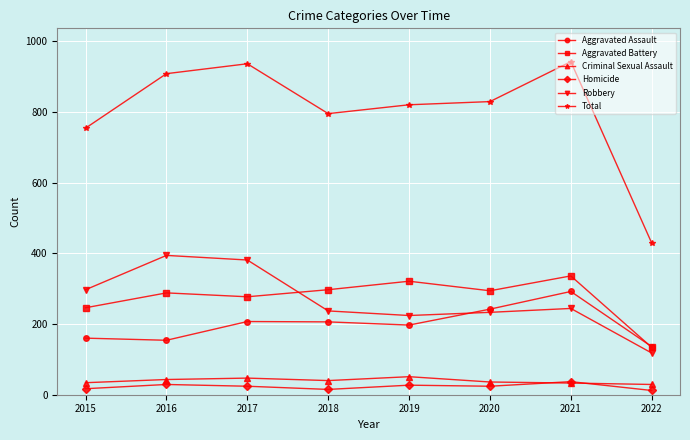

Where is the first local minimum for Total?

2018